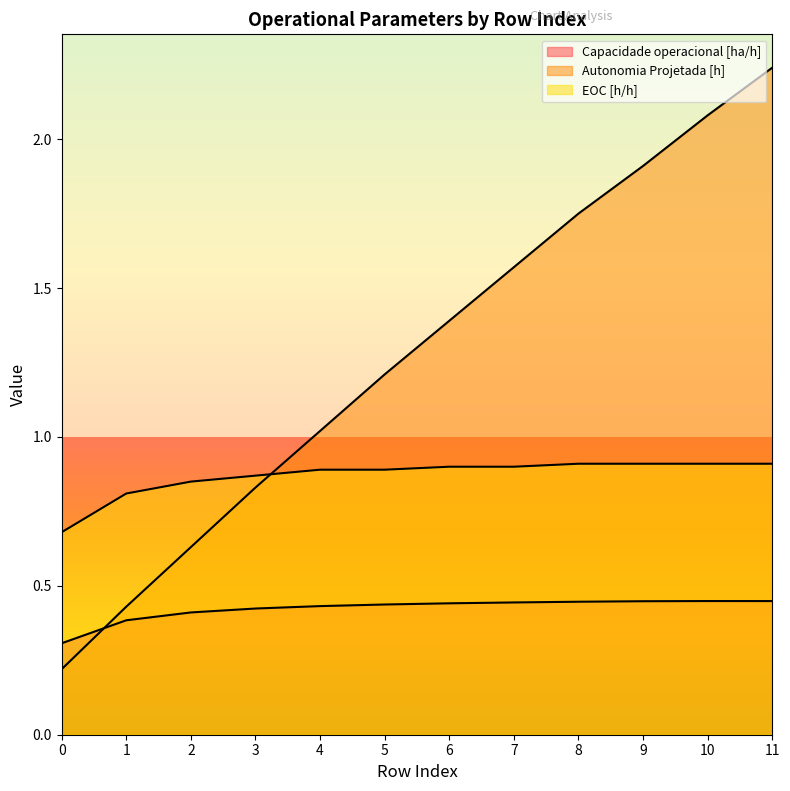

True or false: Autonomia Projetada [h] and EOC [h/h] cross at least once.

True